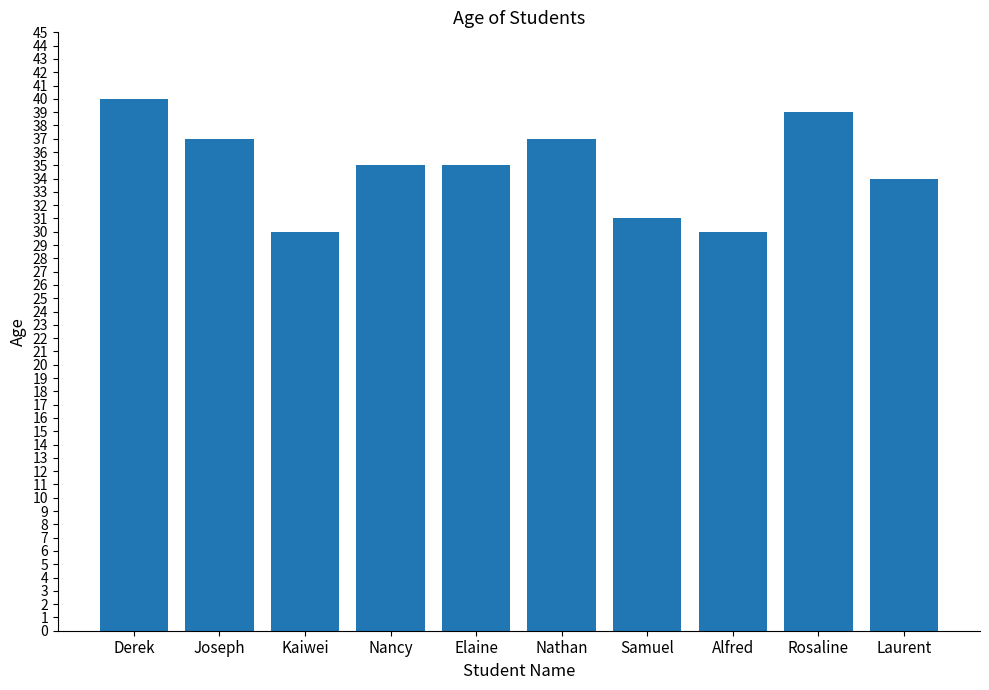

What position from the right is Nancy?

7